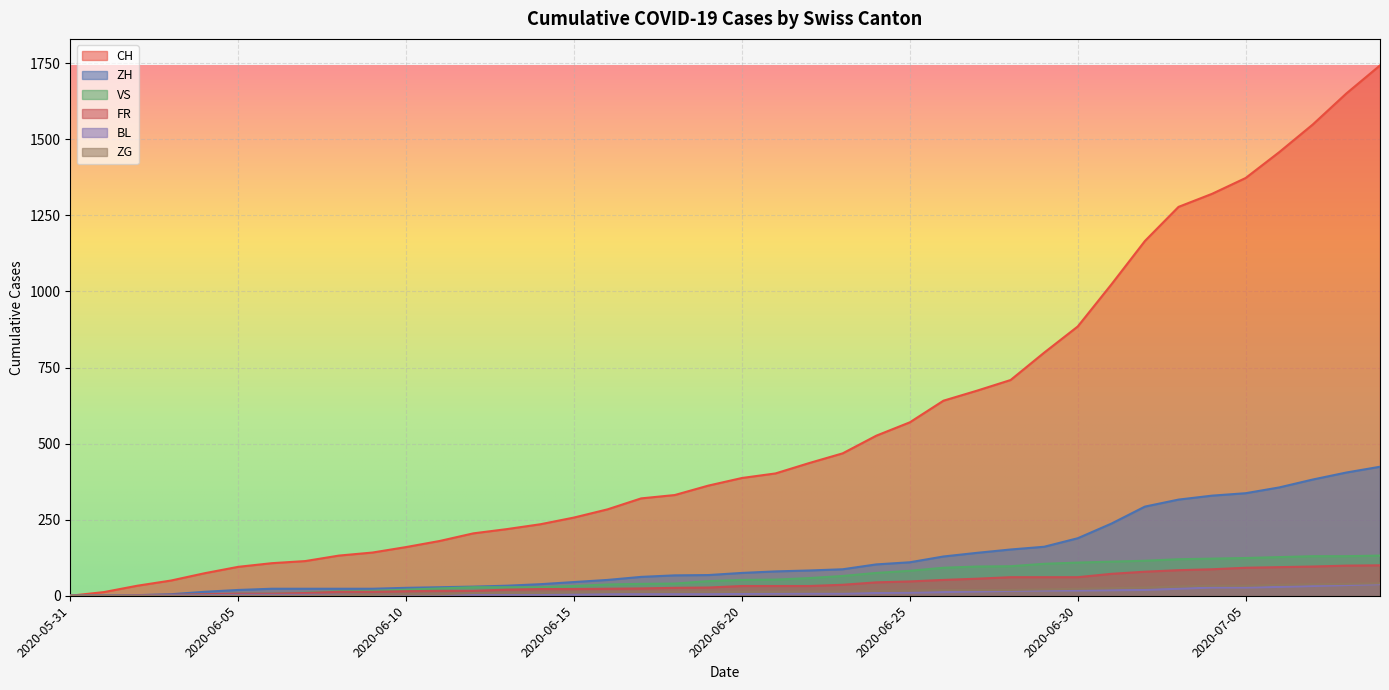

The value of VS at 2020-07-05 is 66. True or false?

False